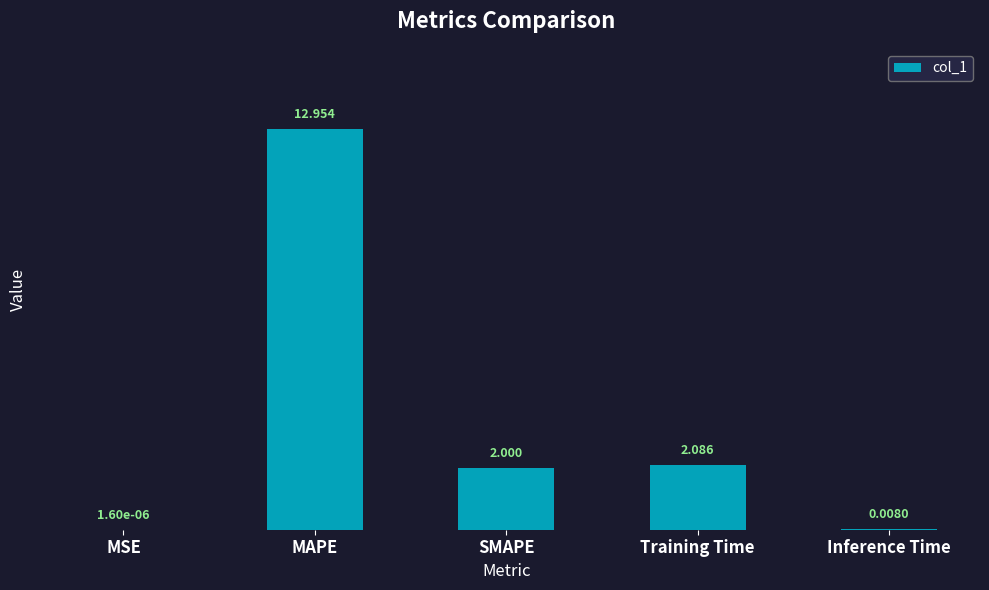

Which category has the highest value across all series?

MAPE